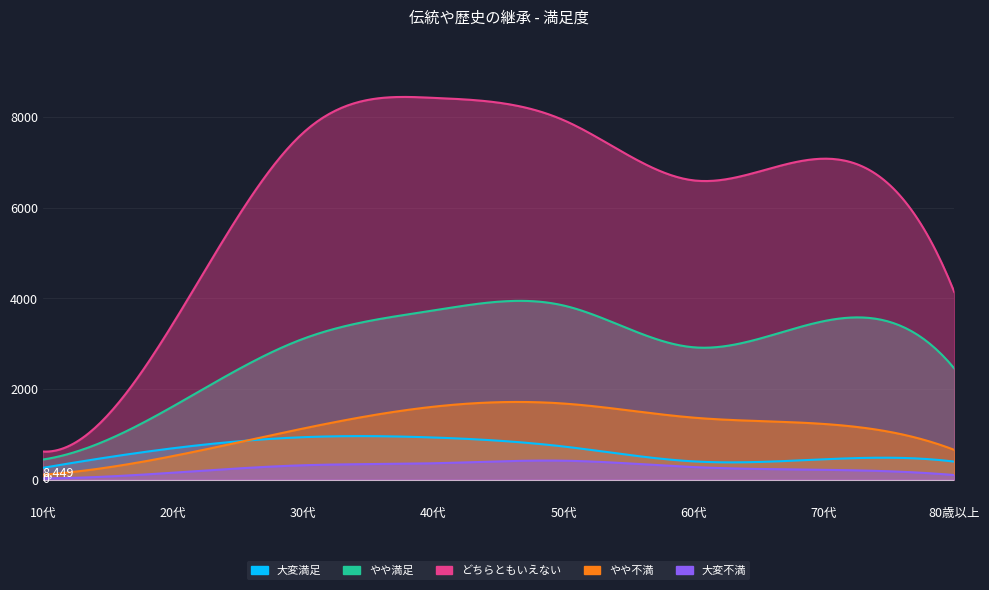

True or false: 大変満足 has more than 1 points higher than both neighbors.

True